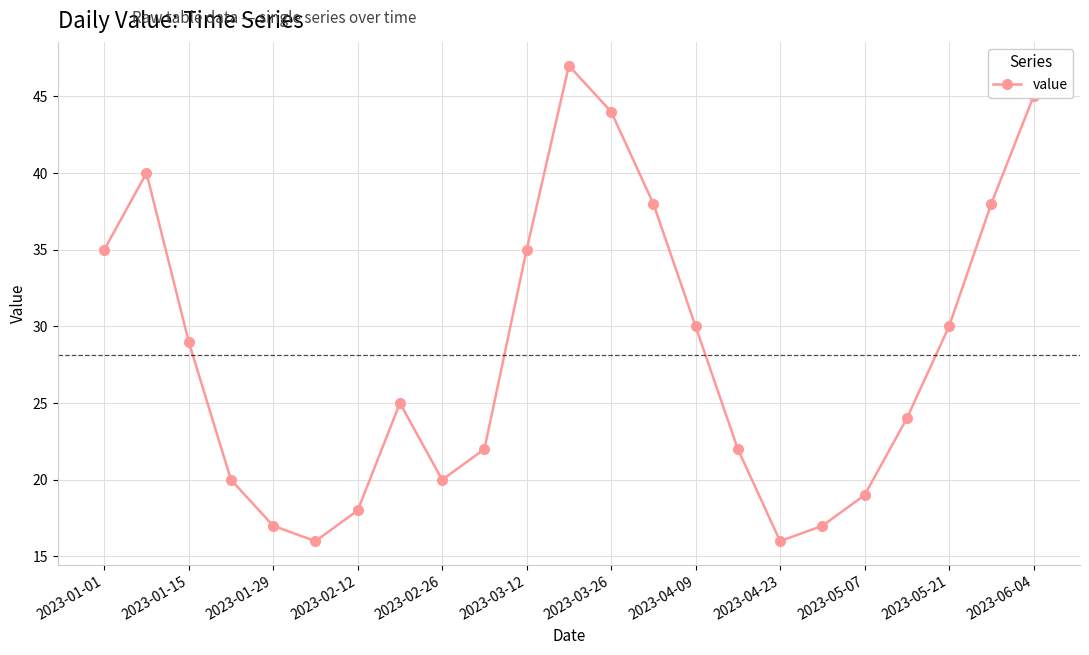

What is the difference between the maximum and minimum values?

31